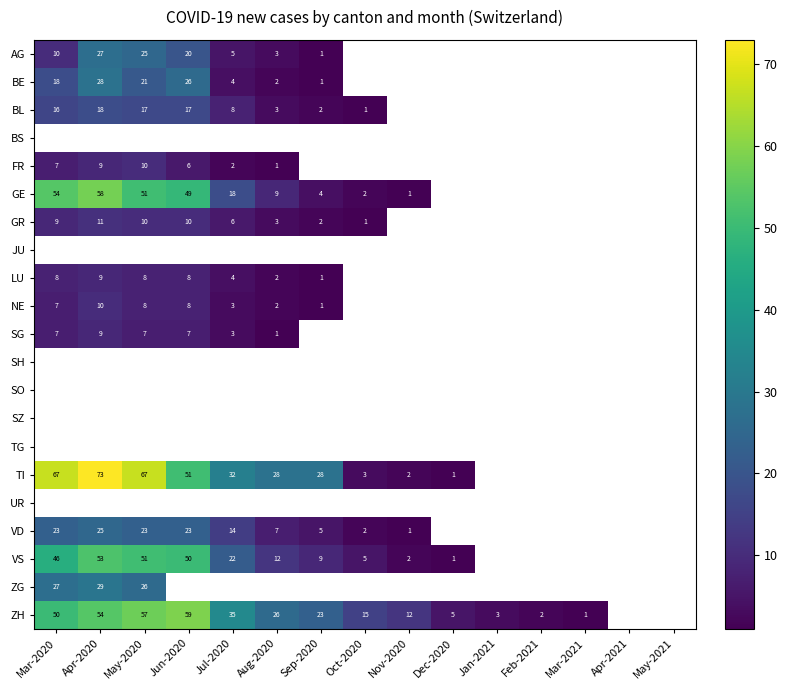

Which category has the lowest value across all series?

Sep-2020